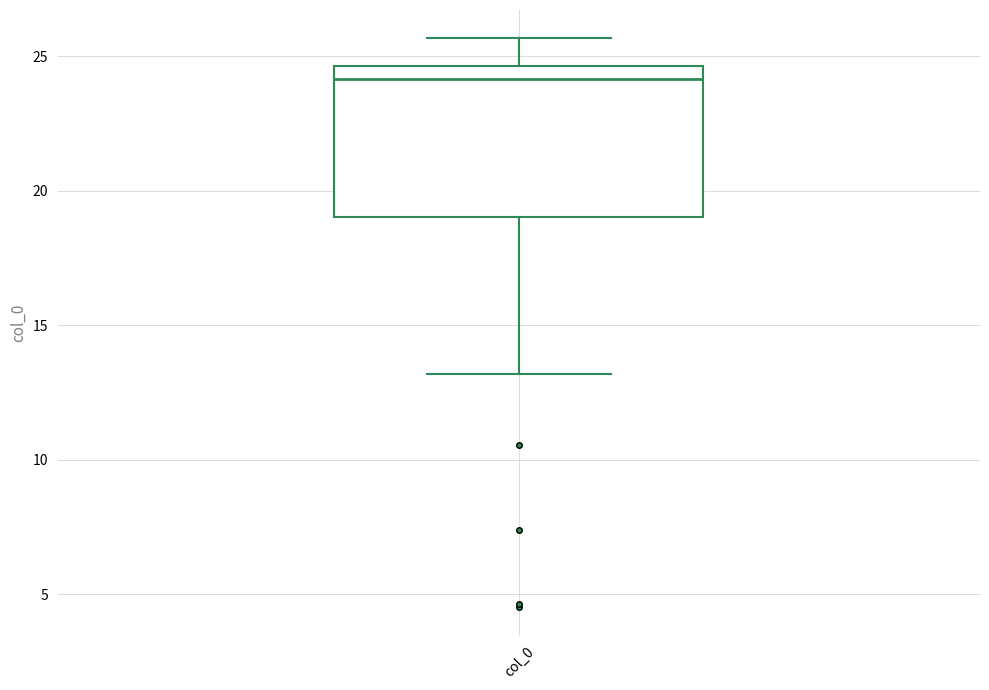

Read this box plot against the y-axis: the position of the median line, the range covered by the box, and the ends of both whiskers. The values are not printed on the chart, so give them approximately, as read against the axis.

median 24.0, box 19.0 to 24.5, whiskers 13.0 to 25.5